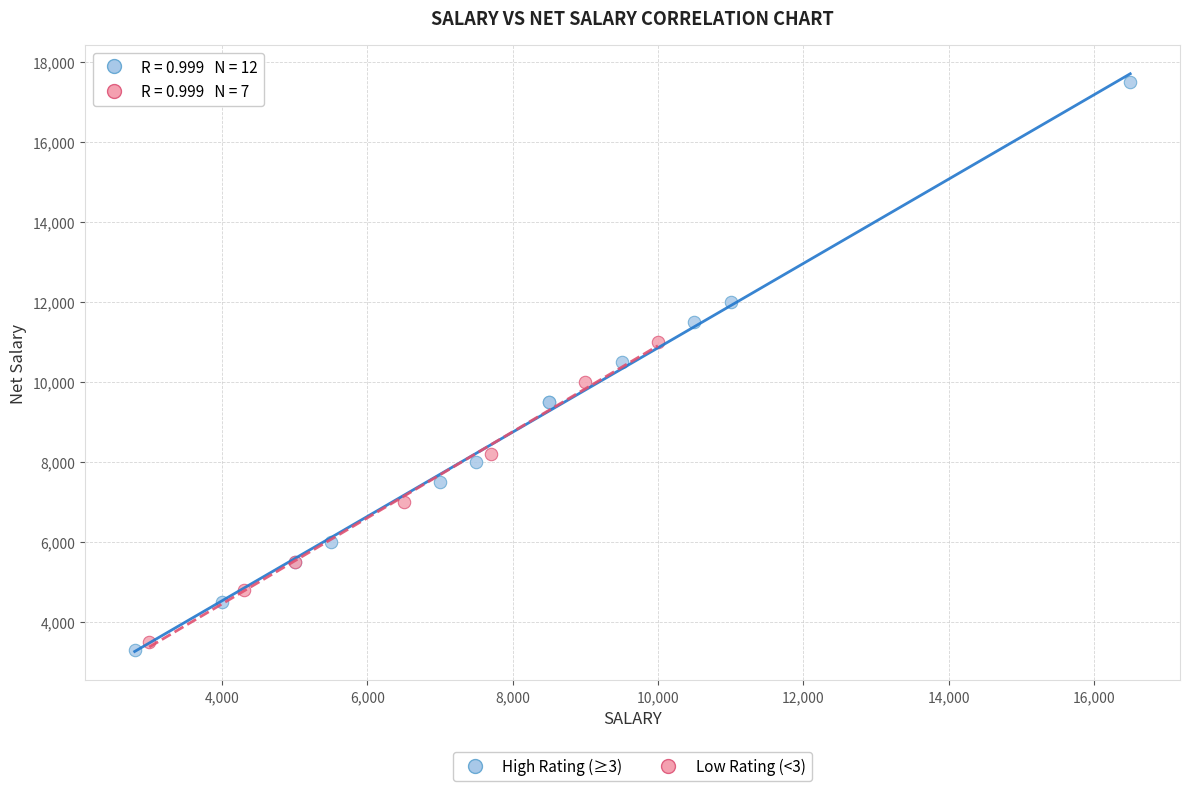

Which series has the largest Y range (max minus min)?

High Rating (≥3)